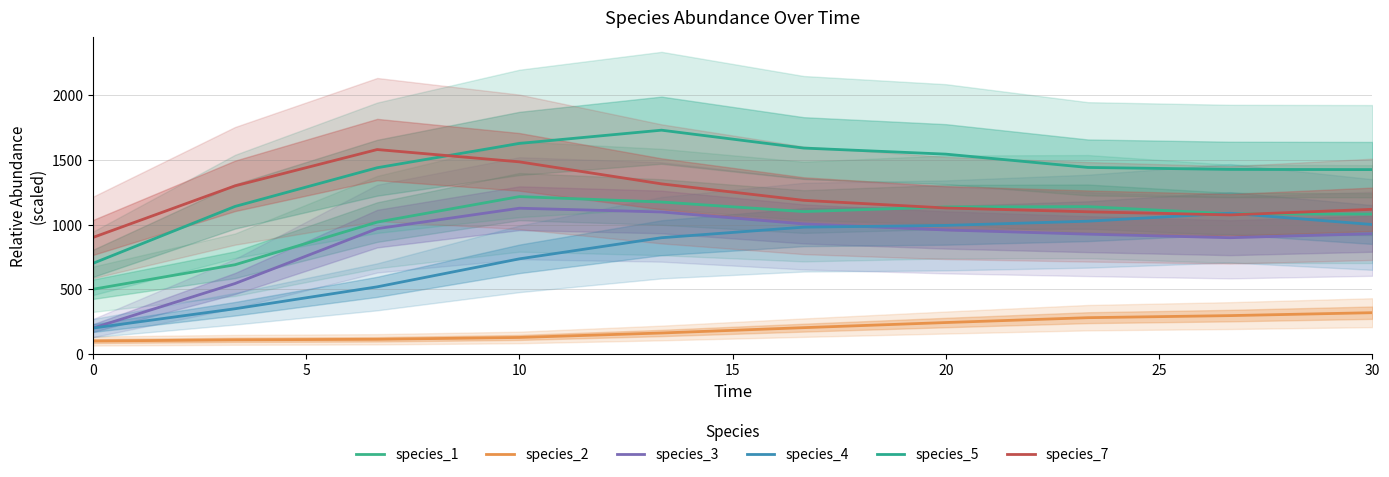

What is the total value across all series at 20?

6002.3